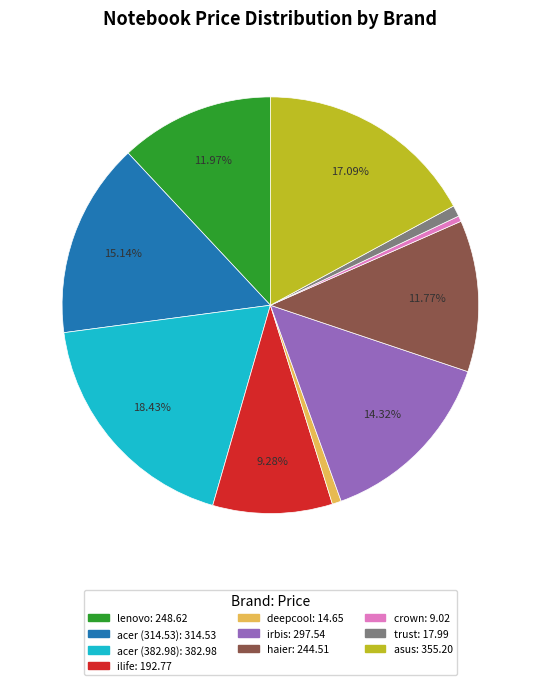

To the nearest percent, what portion does haier represent?

12%